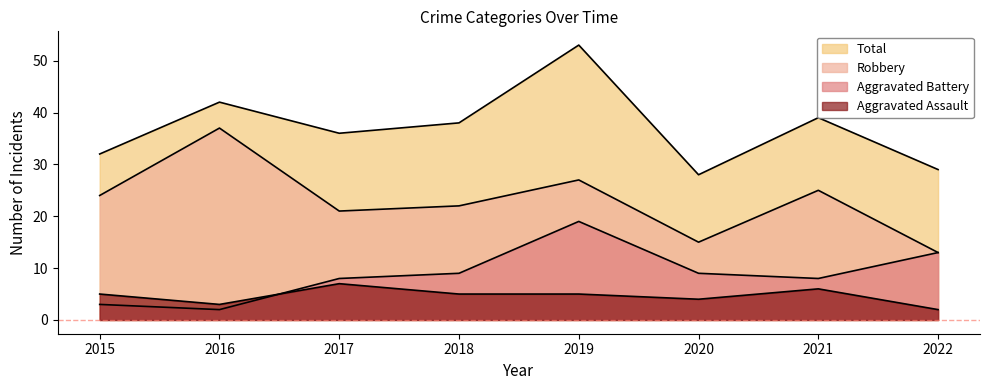

At which category does Total reach its first local valley?

2017